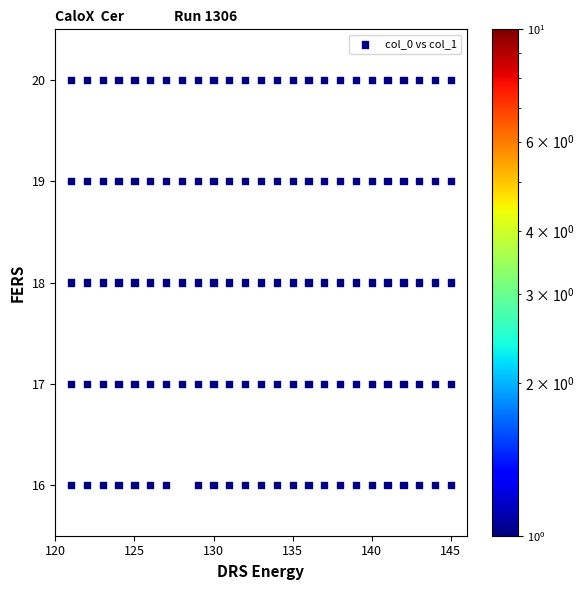

What is the range of X values (max minus min)?

24